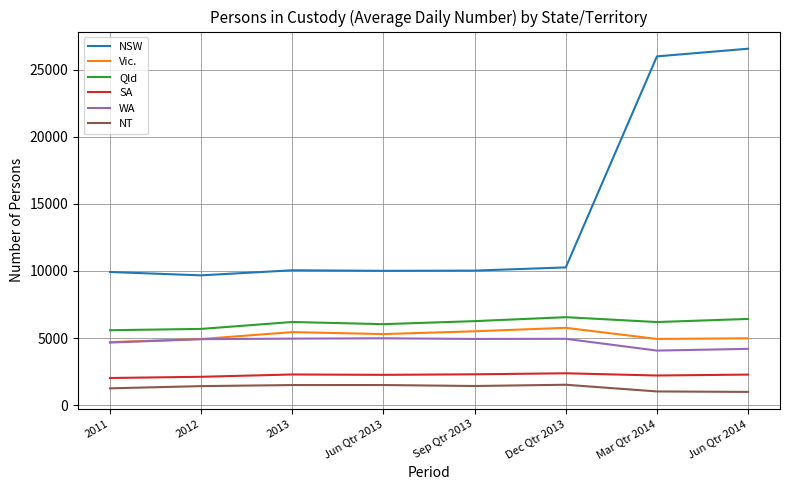

How many interior local peaks does the Vic. series have?

2